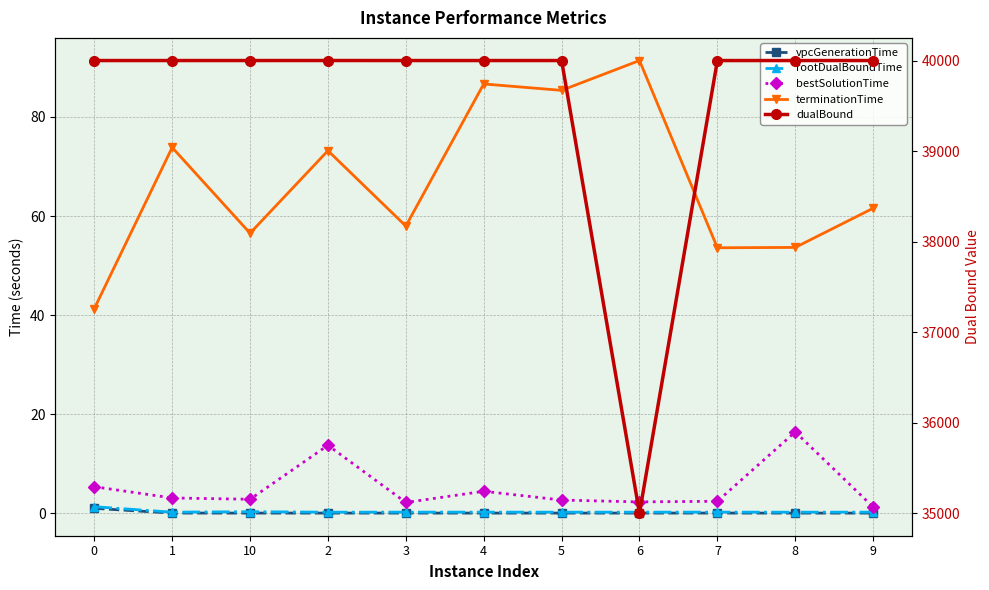

What is the maximum value for vpcGenerationTime?

1.0